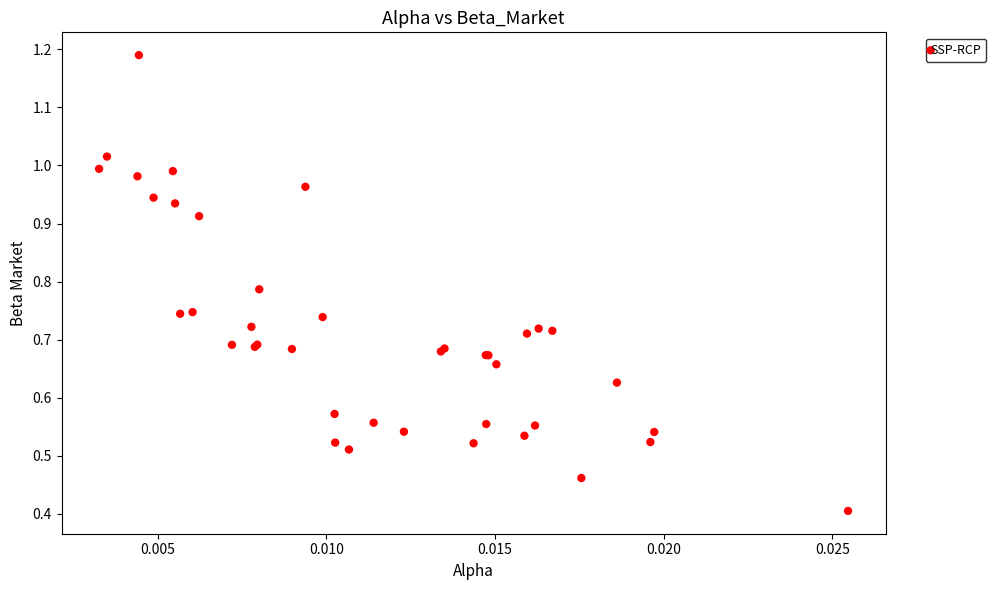

What Y value in the scatter plot is closest to 0?

0.4